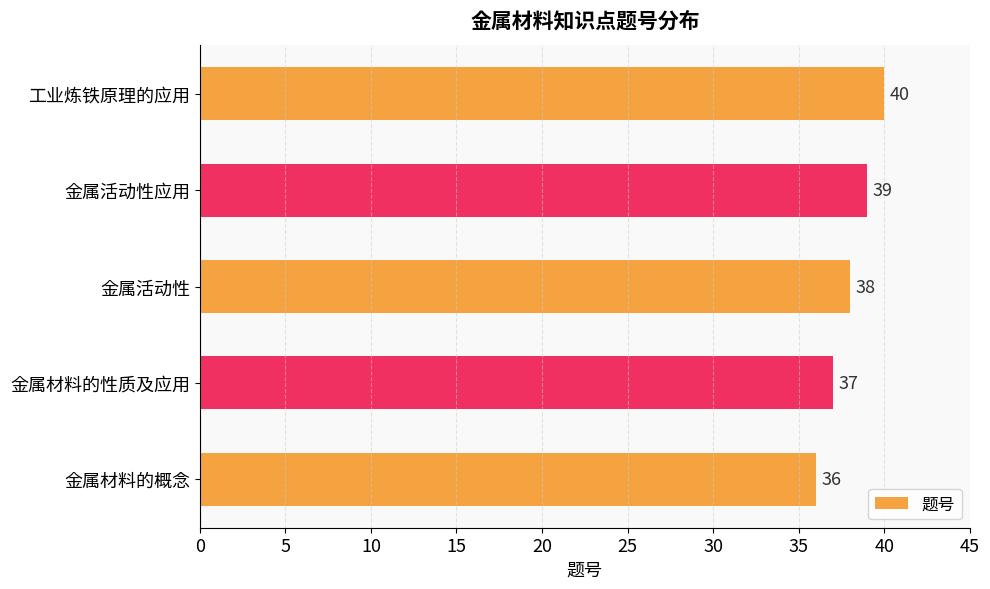

How many distinct data groups are displayed?

1